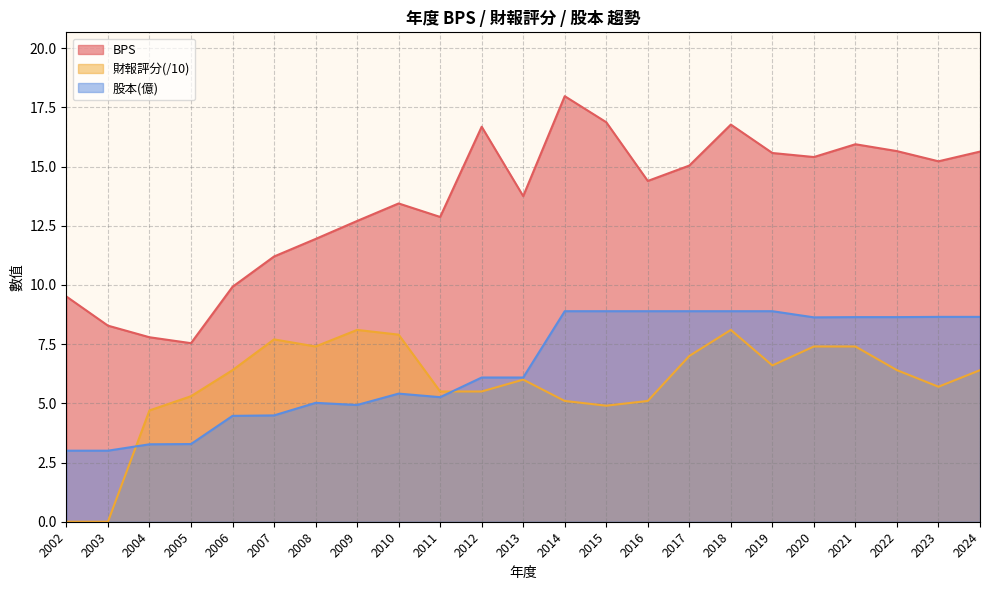

How many categories are shown in the chart?

23